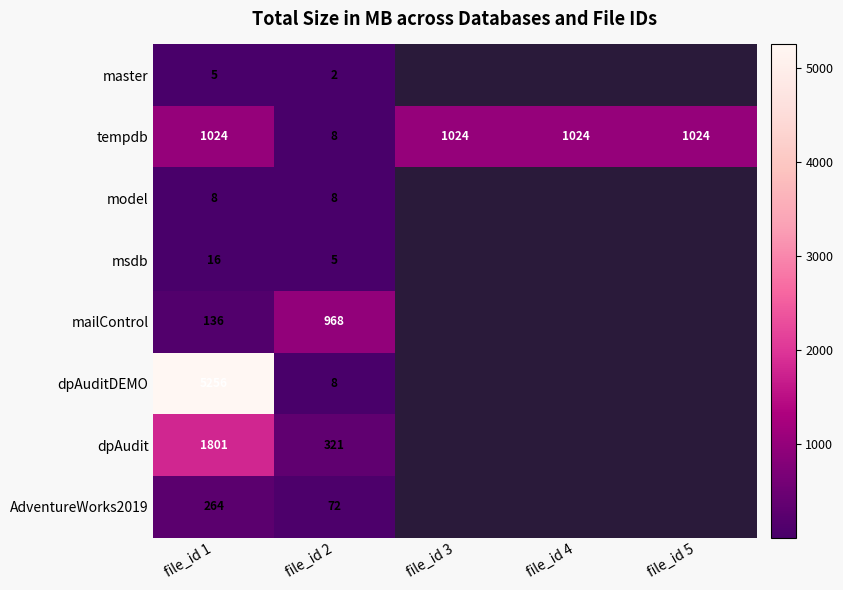

The value of AdventureWorks2019 at file_id 2 is 72.0. True or false?

True